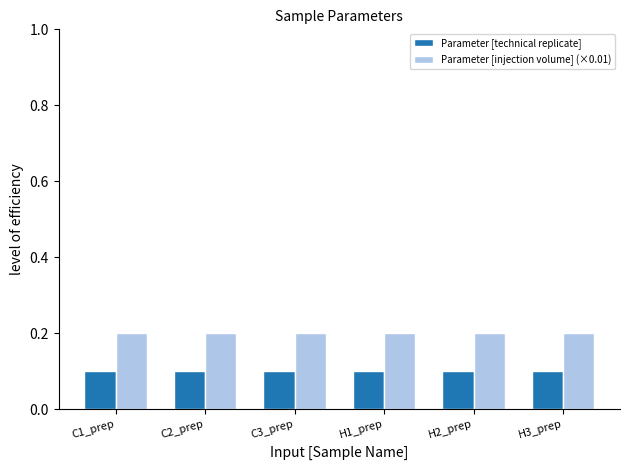

How many distinct data groups are displayed?

2